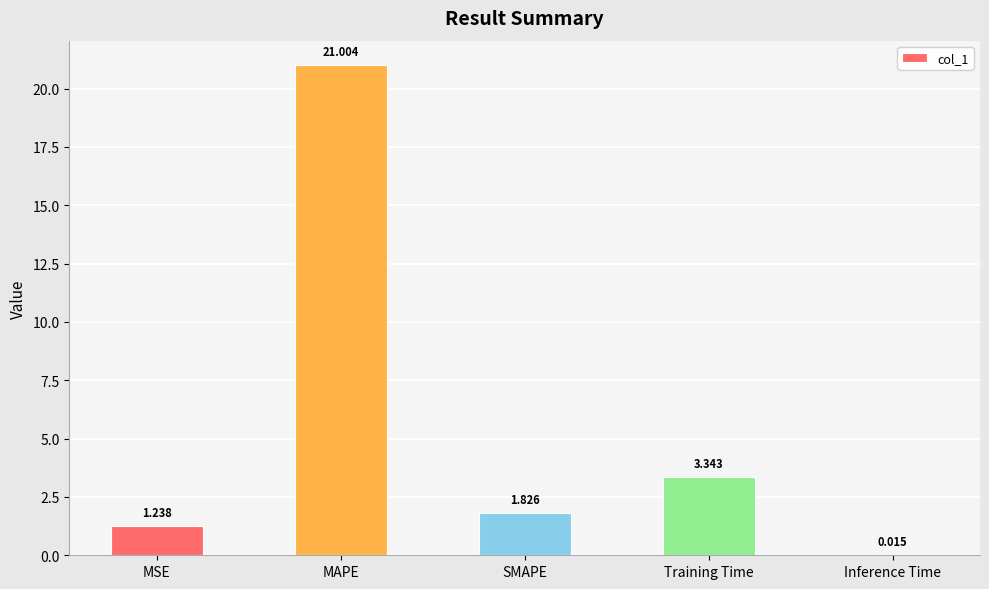

Which has a higher value, Training Time or MAPE?

MAPE